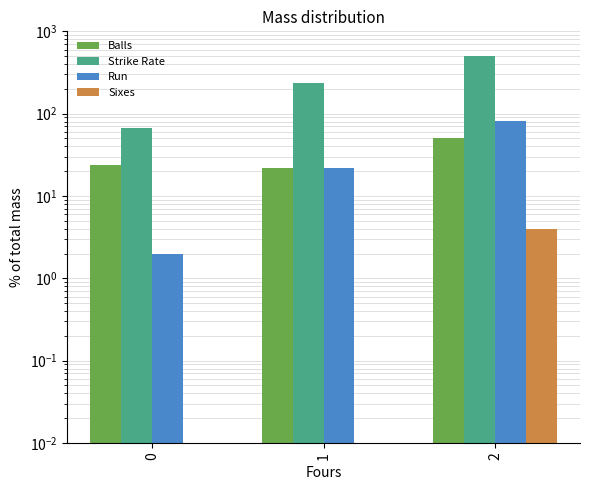

At how many categories does at least one series exceed 207?

2